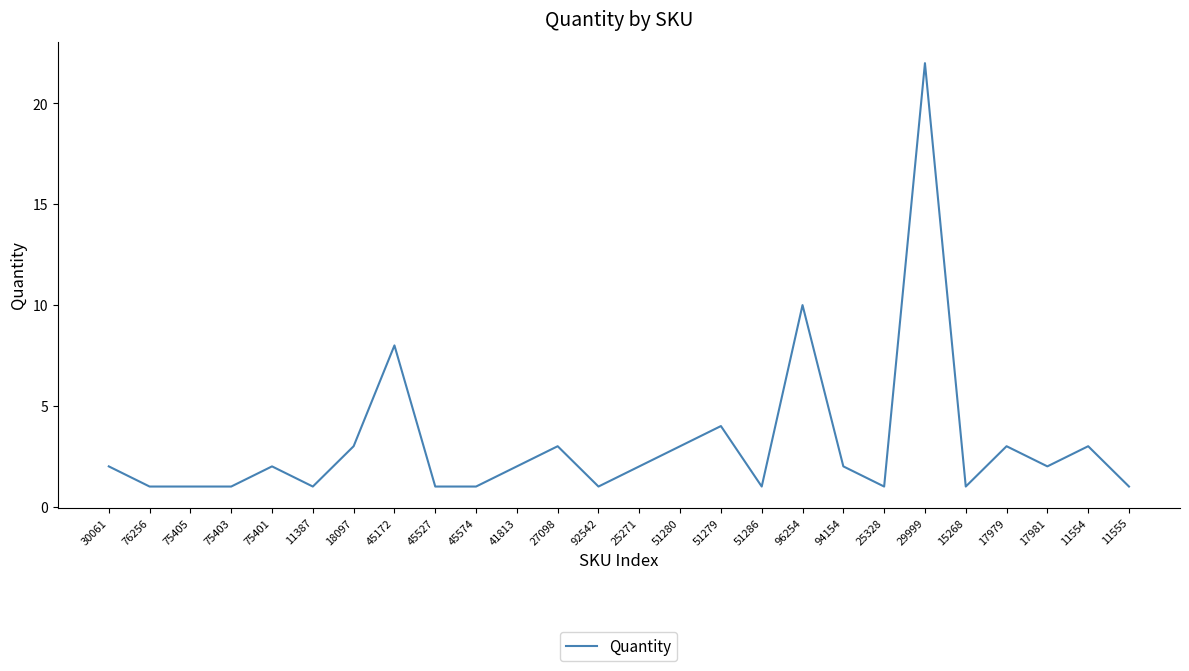

What position from the left is 94154?

19